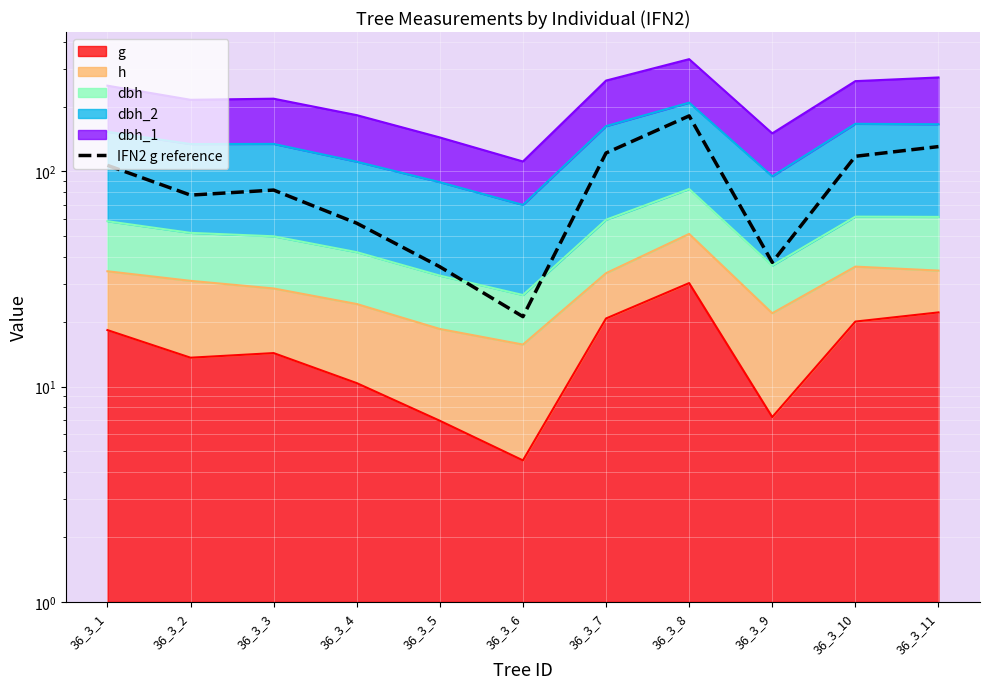

The chart shows a value of 190.0 at 36_3_7. True or false?

False